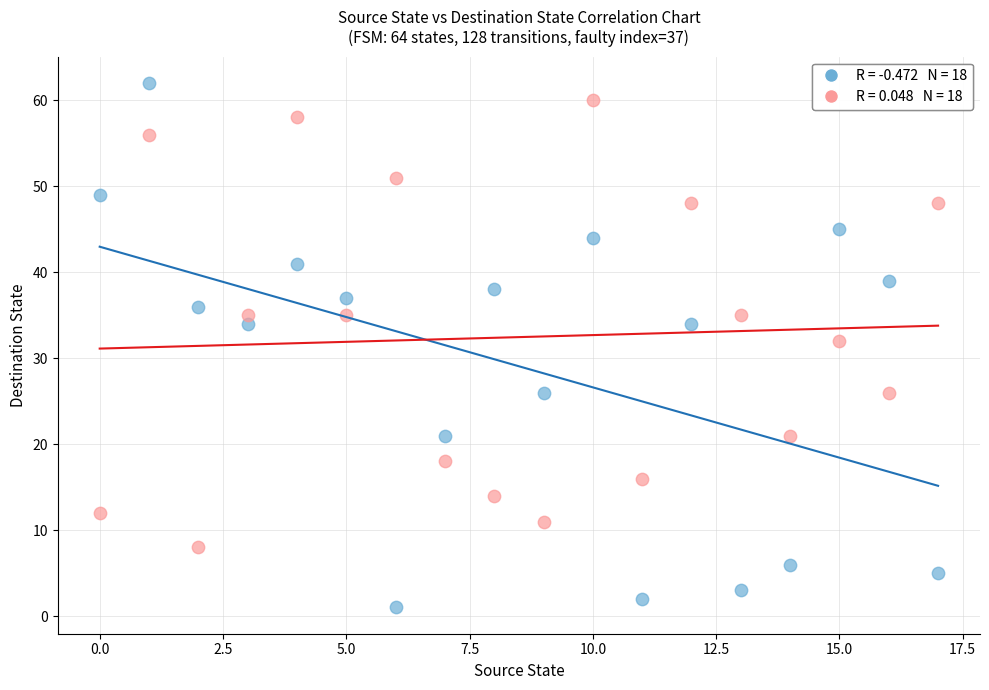

Across all series, what Y value is closest to 31?

32